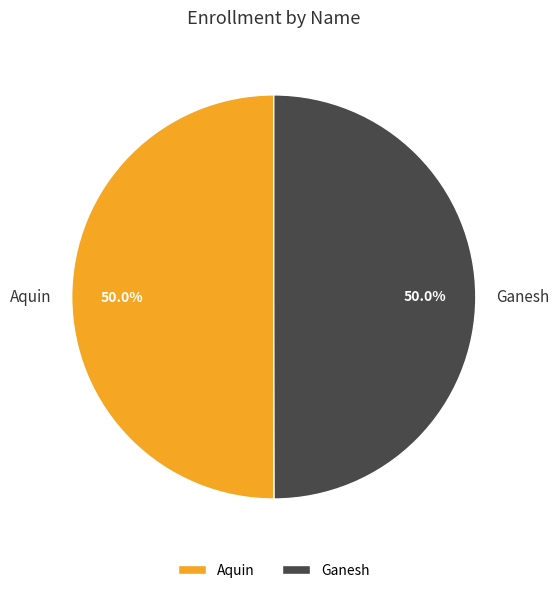

What percentage do Ganesh and Aquin together represent?

100.0%